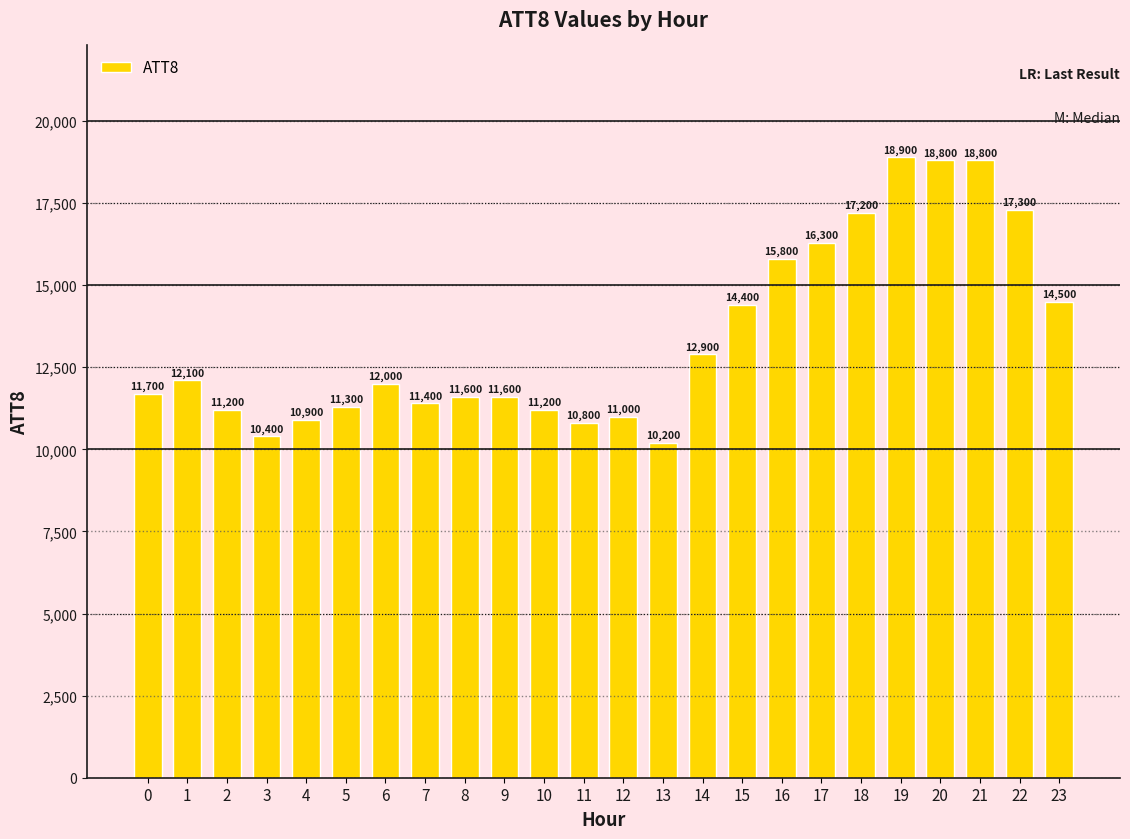

Reading left to right, list all the values displayed in this chart.

0=11700	1=12100	2=11200	3=10400	4=10900	5=11300	6=12000	7=11400	8=11600	9=11600	10=11200	11=10800	12=11000	13=10200	14=12900	15=14400	16=15800	17=16300	18=17200	19=18900	20=18800	21=18800	22=17300	23=14500